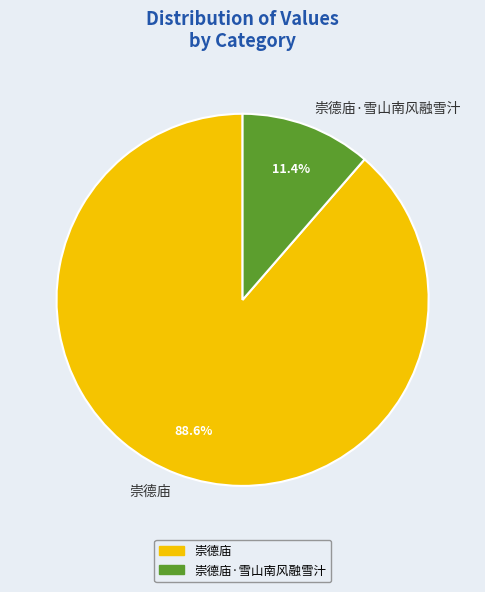

How many slices are in this pie chart?

2